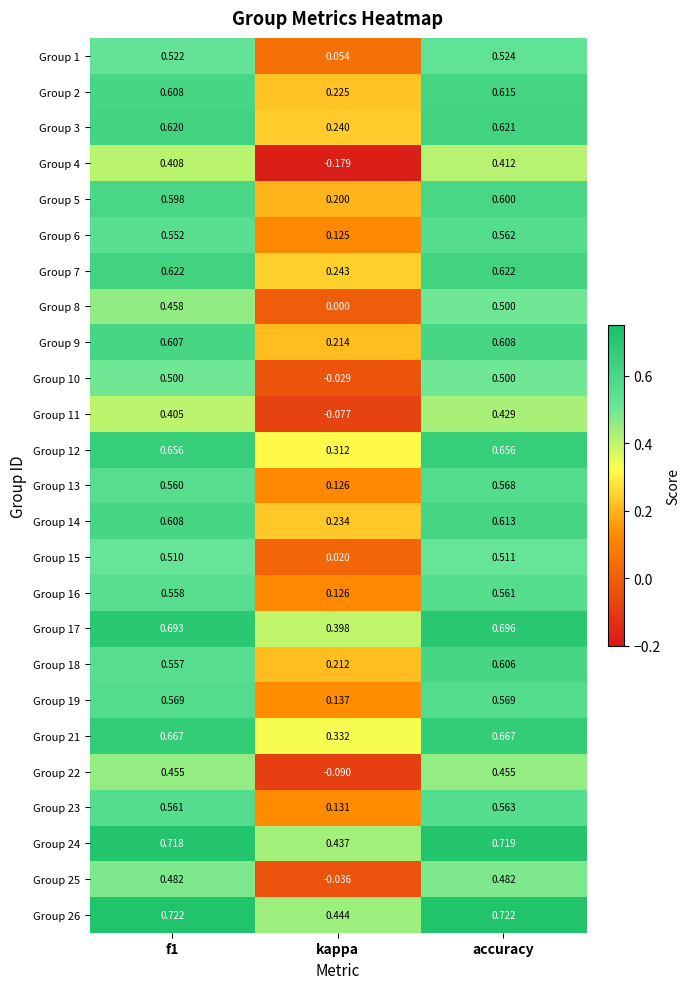

How many series are shown in this chart?

25